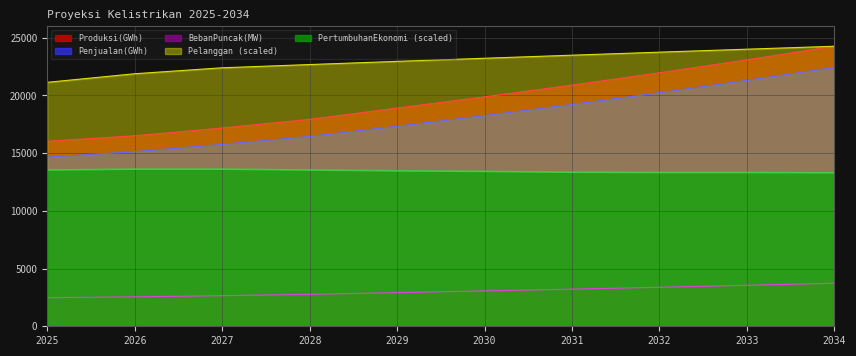

Reading left to right, list all the values displayed in this chart.

Penjualan(GWh): 14661.0	15128.0	15762.0	16453.0	17334.0	18256.0	19223.0	20240.0	21309.0	22434.0
Produksi(GWh): 16034.0	16508.0	17179.0	17931.0	18906.0	19878.0	20896.0	21964.0	23086.0	24265.0
BebanPuncak(MW): 2479.0	2550.0	2652.0	2767.0	2916.0	3064.0	3219.0	3381.0	3552.0	3731.0
Pelanggan: 21138.2	21882.4	22399.0	22679.2	22954.3	23224.4	23490.2	23752.1	24010.4	24265.0
PertumbuhanEkonomi: 13539.9	13612.7	13612.7	13539.9	13467.1	13418.5	13345.8	13321.5	13321.5	13297.2